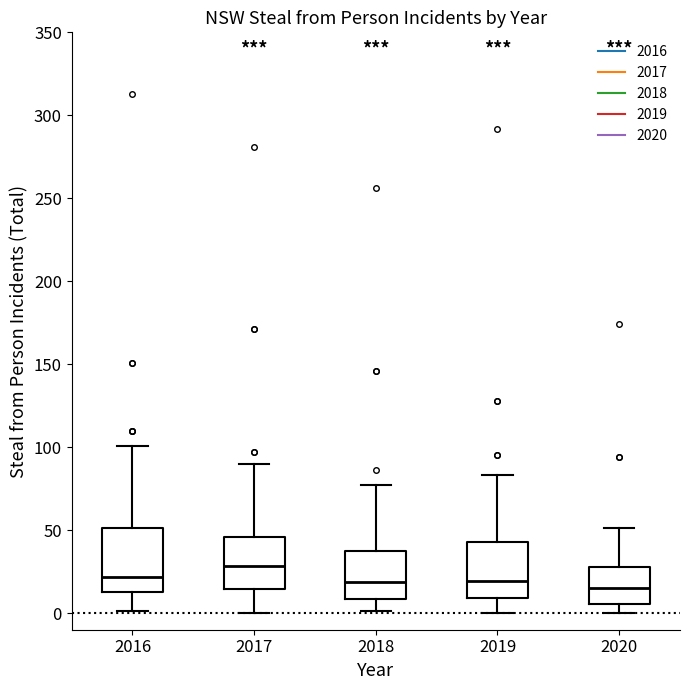

Reading left to right, read every box against the y-axis: the position of its median line, the range the box covers, and the ends of its whiskers. The values are not printed on the chart, so give them approximately, as read against the axis.

2016: median 20, box 15 to 50, whiskers 0 to 100
2017: median 30, box 15 to 45, whiskers 0 to 90
2018: median 20, box 10 to 40, whiskers 0 to 75
2019: median 20, box 10 to 45, whiskers 0 to 85
2020: median 15, box 5 to 30, whiskers 0 to 50